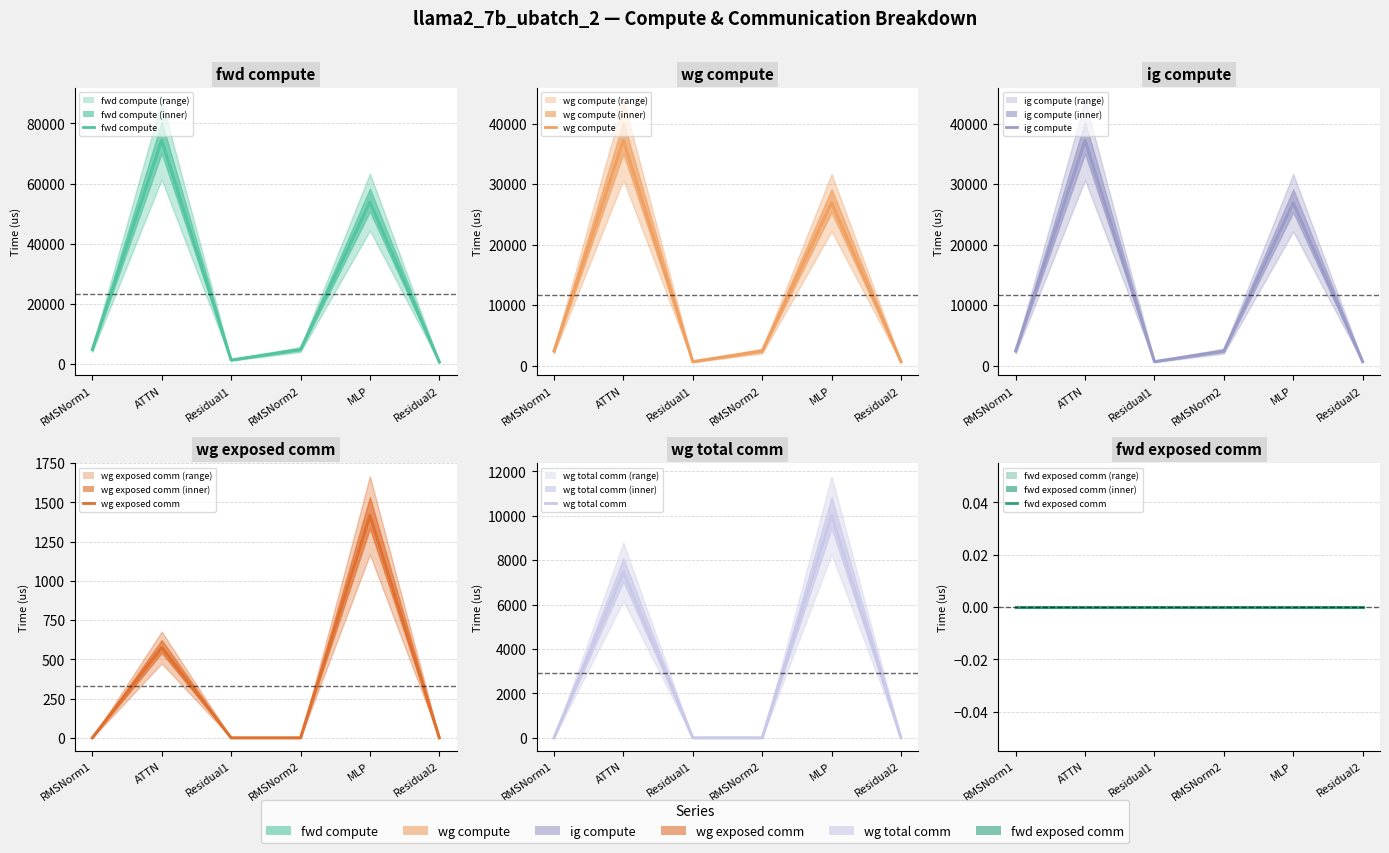

What is the label of the 4th point from the right?

Residual1